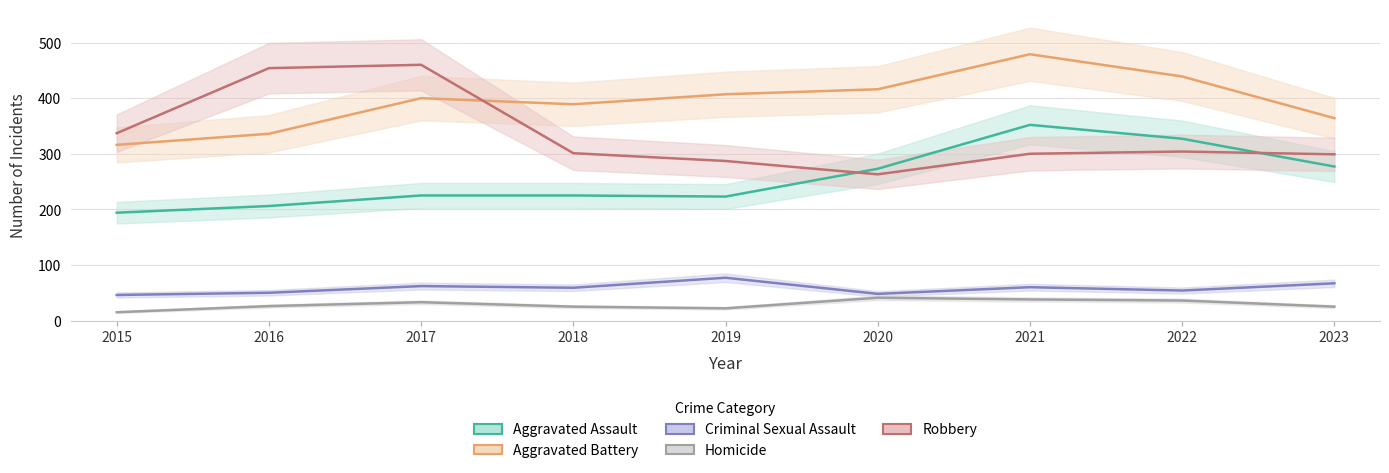

The value of Homicide at 2017 is 33. True or false?

True